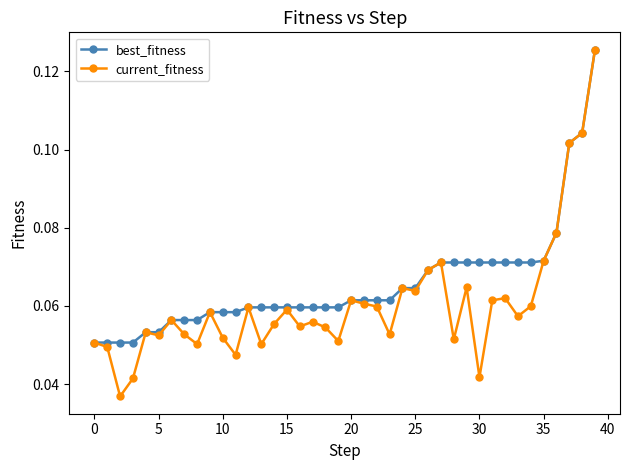

Which series has the largest total across all categories?

best_fitness